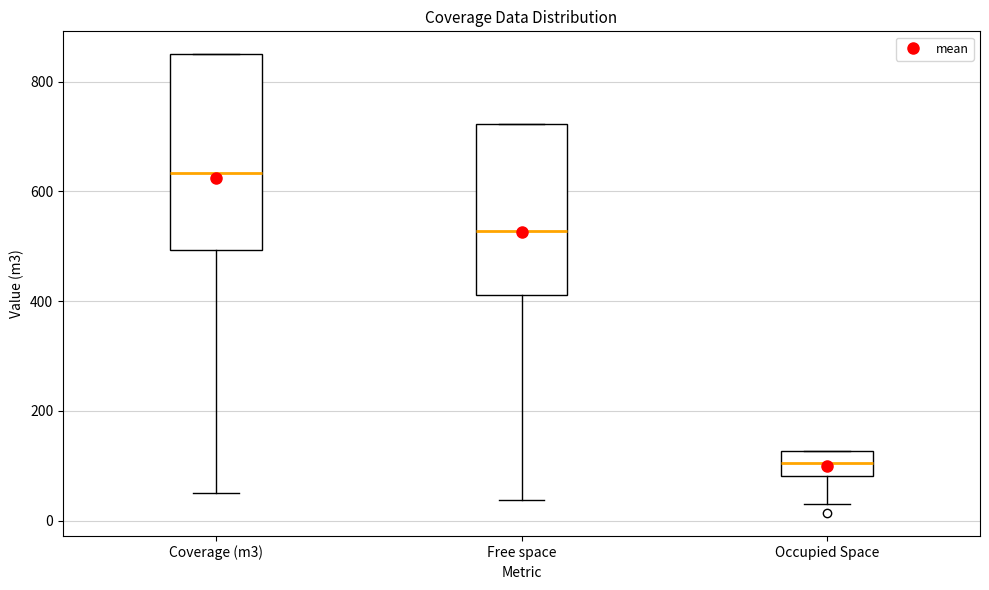

Where is the lower edge of the box for Coverage (m3) on the y-axis? The values are not printed on the chart, so give them approximately, as read against the axis.

500